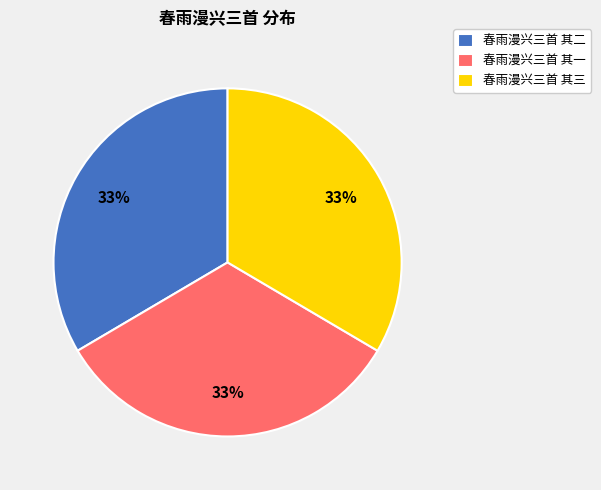

Combined, do 春雨漫兴三首 其二 and 春雨漫兴三首 其三 account for over 50%?

Yes